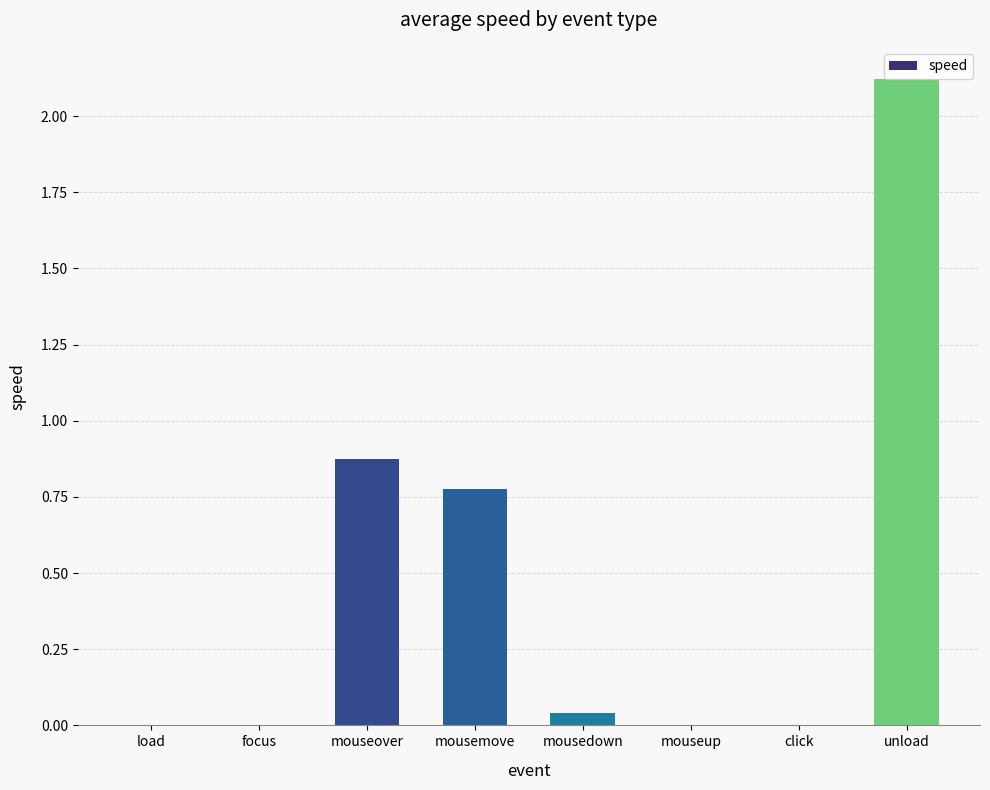

Where is the data nearest to the value 1?

mouseover